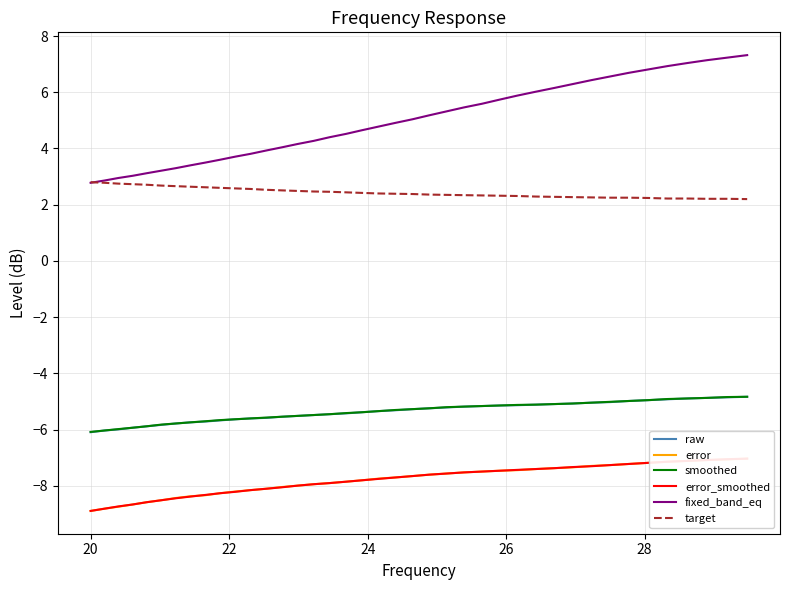

Which series has the largest total across all categories?

fixed_band_eq